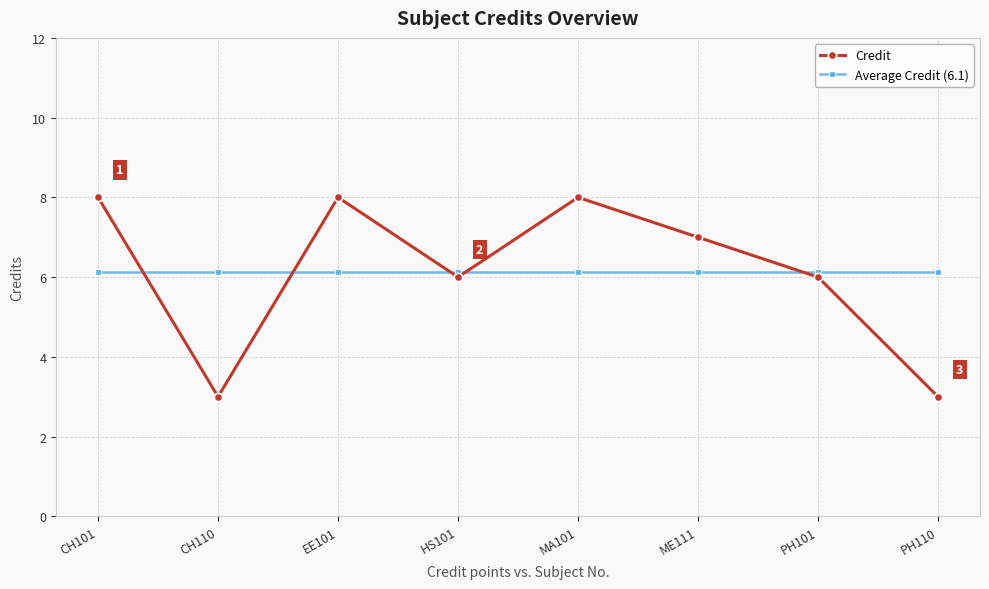

At how many categories does at least one series exceed 5?

8